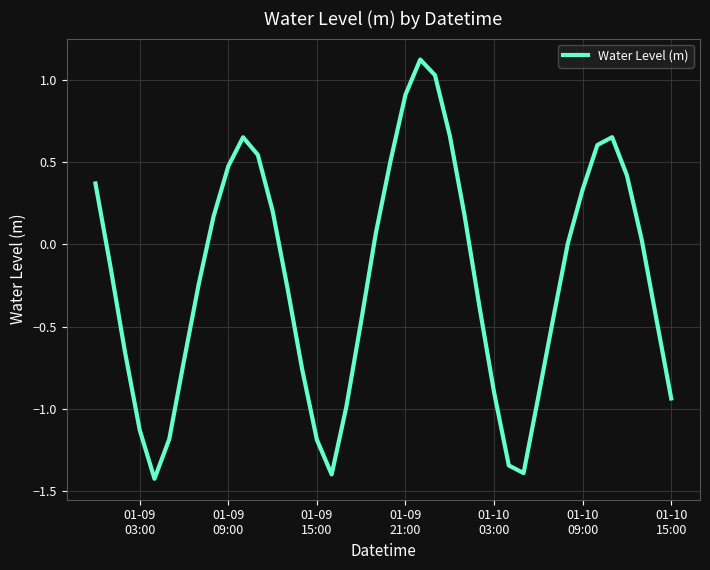

What is the difference between the maximum and minimum values?

2.5